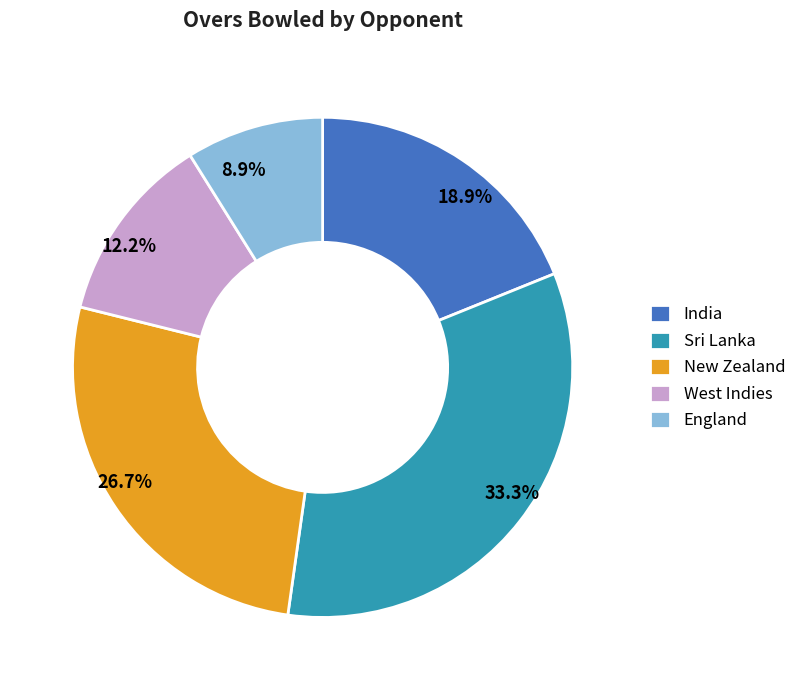

To the nearest percent, what portion does New Zealand represent?

27%